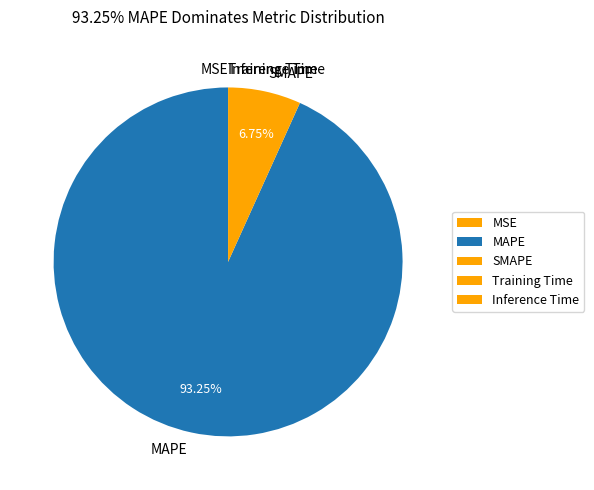

What is the largest slice in the pie chart?

MAPE